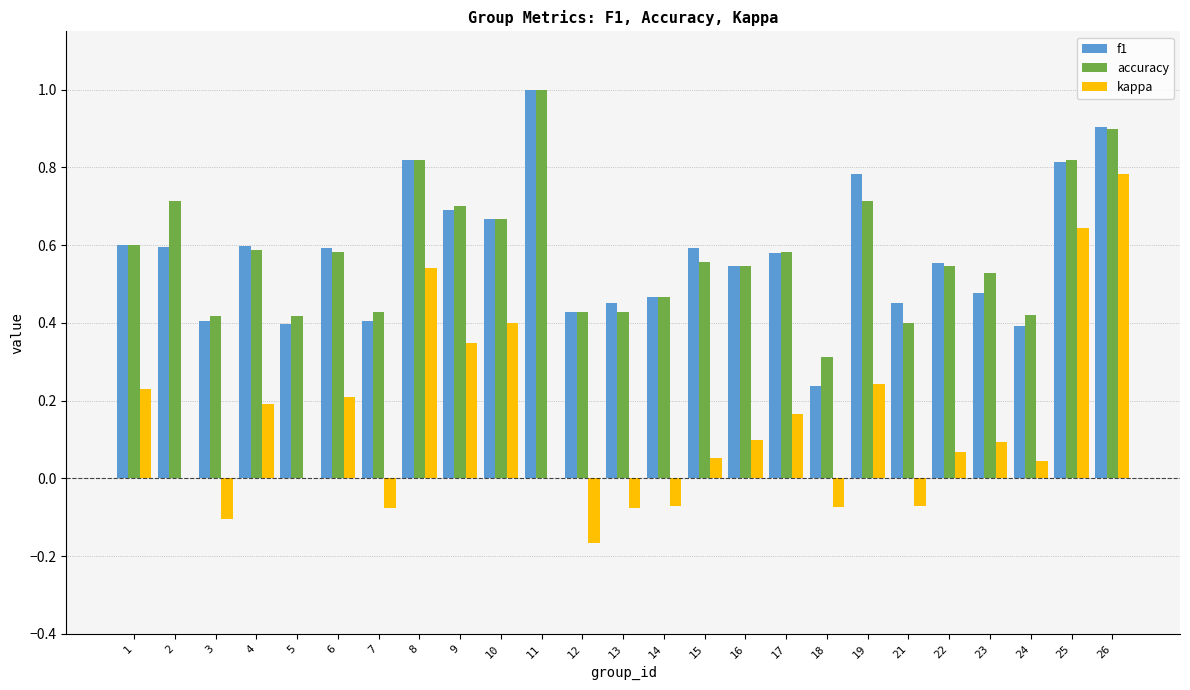

Read the accuracy value at 11.

1.0